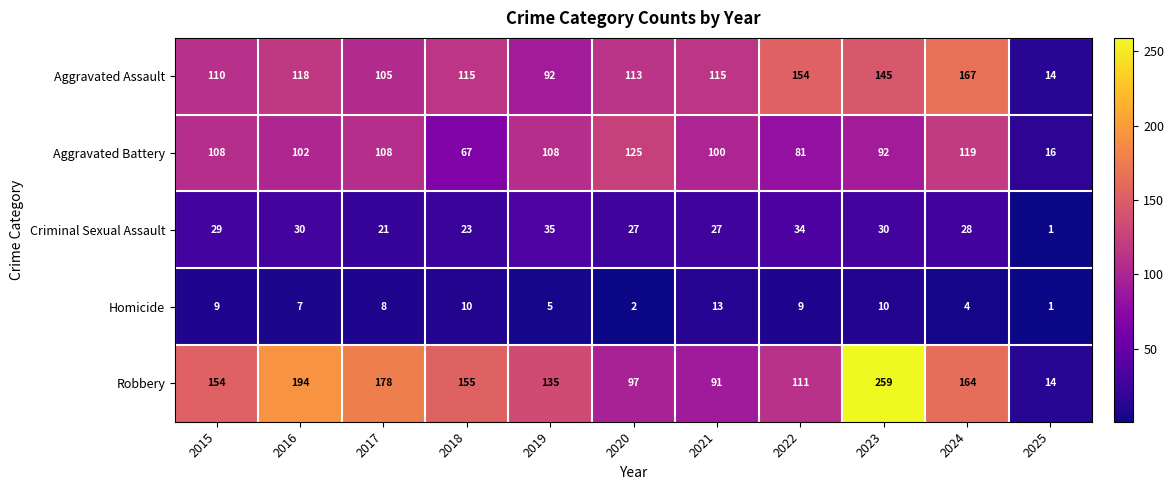

True or false: Robbery has a value of 24 at 2025.

False